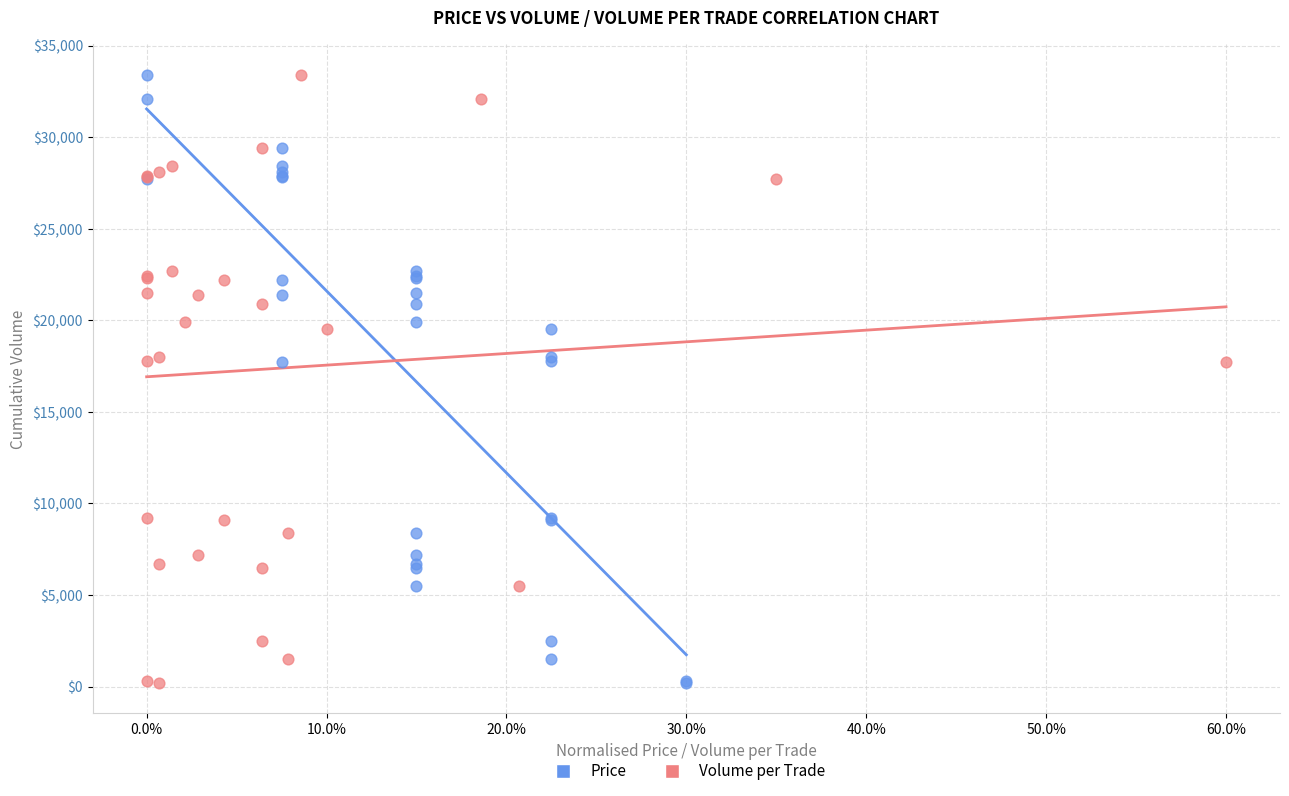

What are all the series names shown in the legend?

Price, Volume per Trade